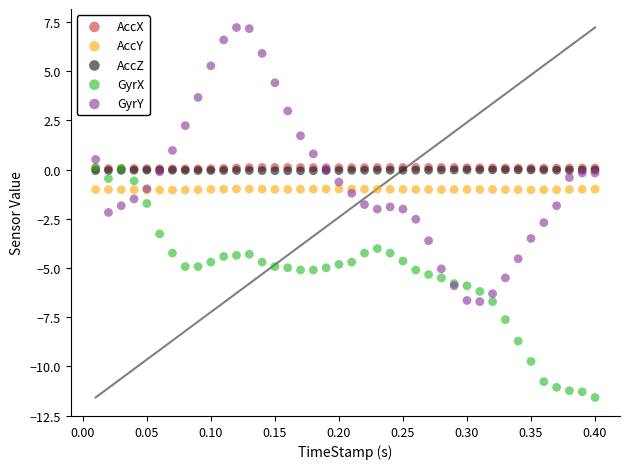

What are all the series names shown in the legend?

AccX, AccY, AccZ, GyrX, GyrY